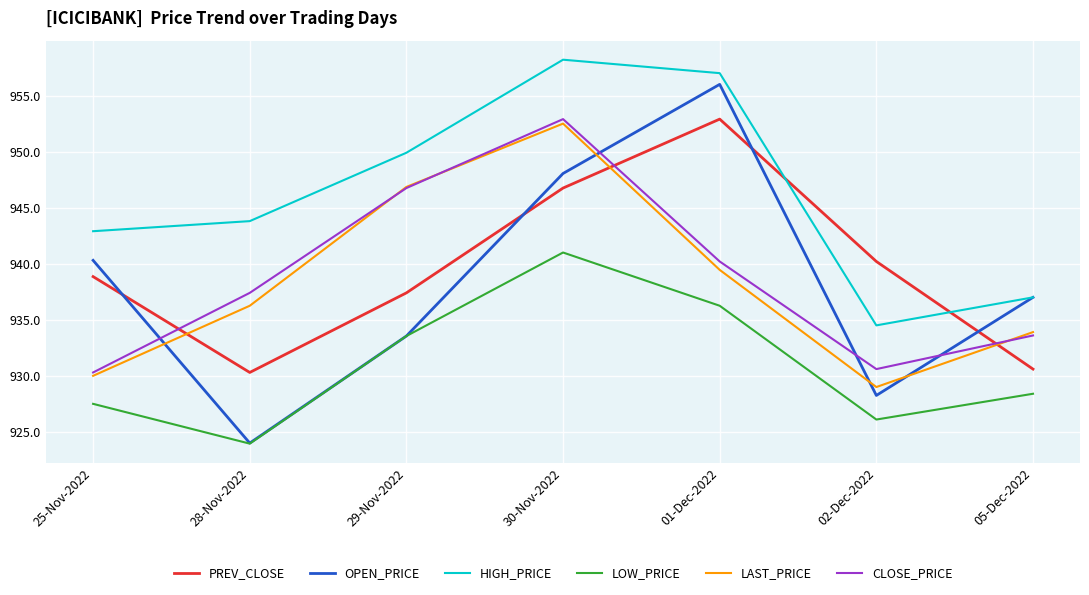

What position from the left is 01-Dec-2022?

5